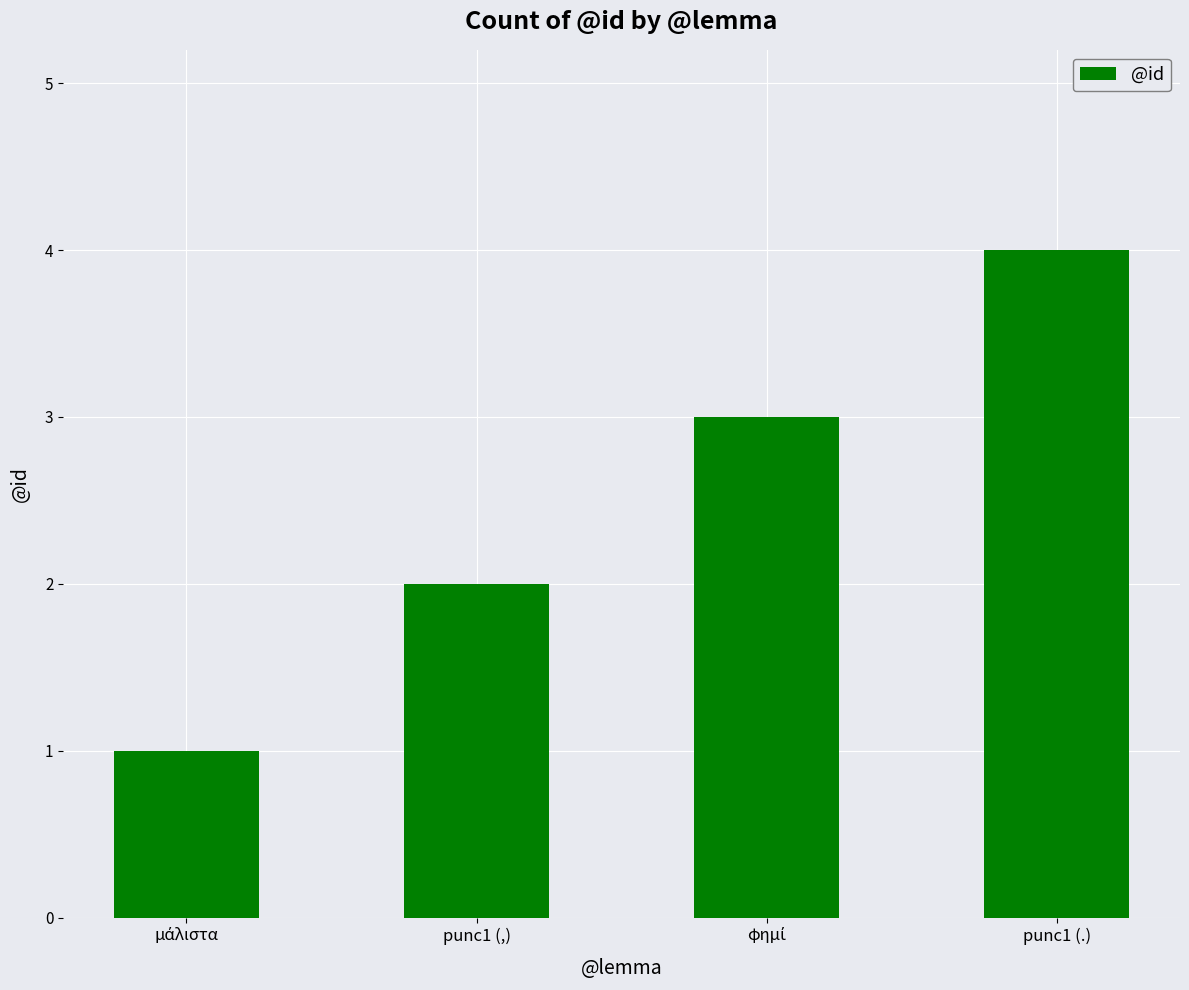

The value at punc1 (.) is 4. True or false?

True